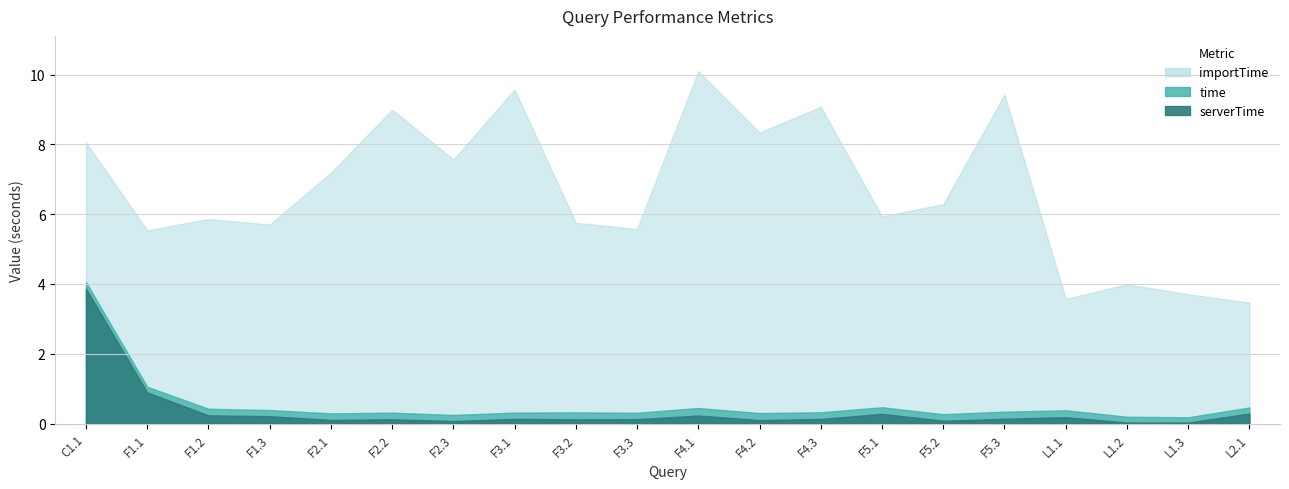

What is the difference between the highest and lowest values at F1.3?

5.5